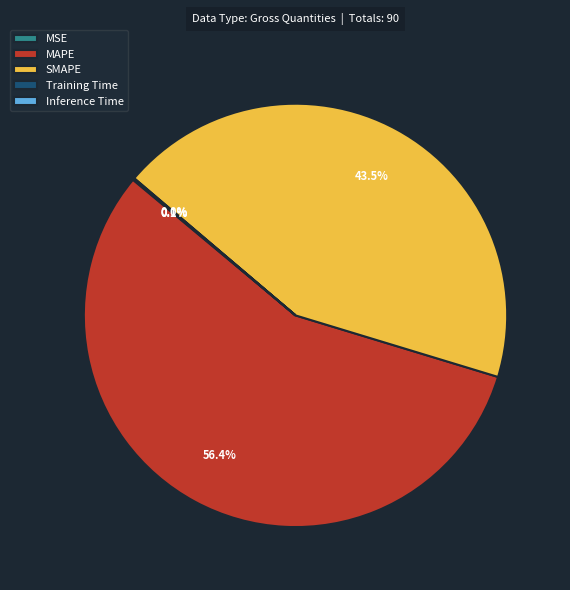

What percentage is NOT represented by SMAPE?

56.5%